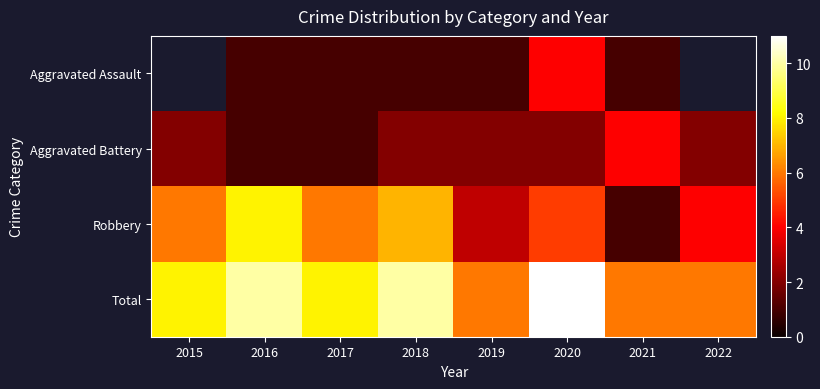

Which category has the lowest value across all series?

2016